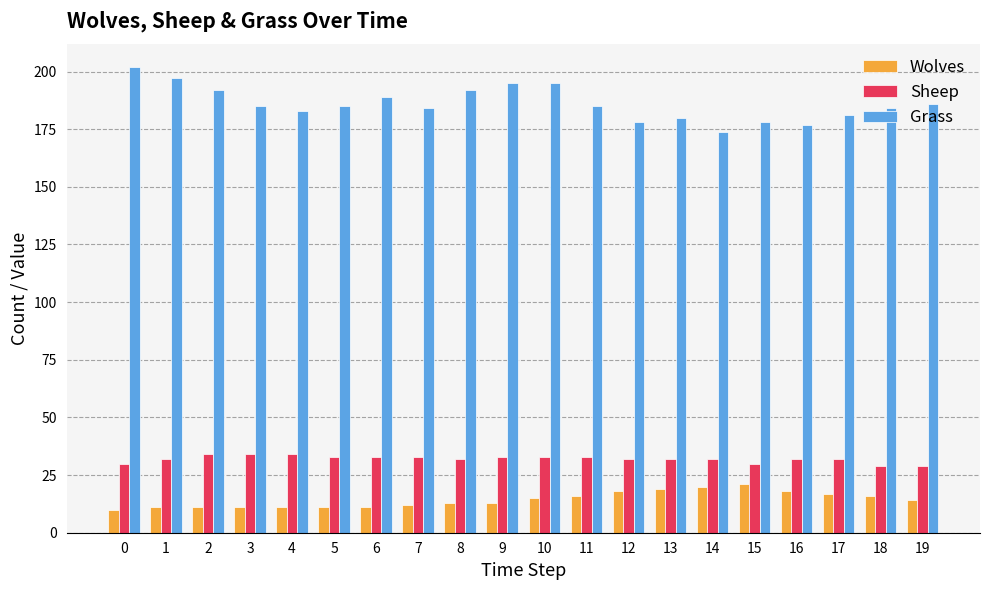

How many bars are there in each group?

3